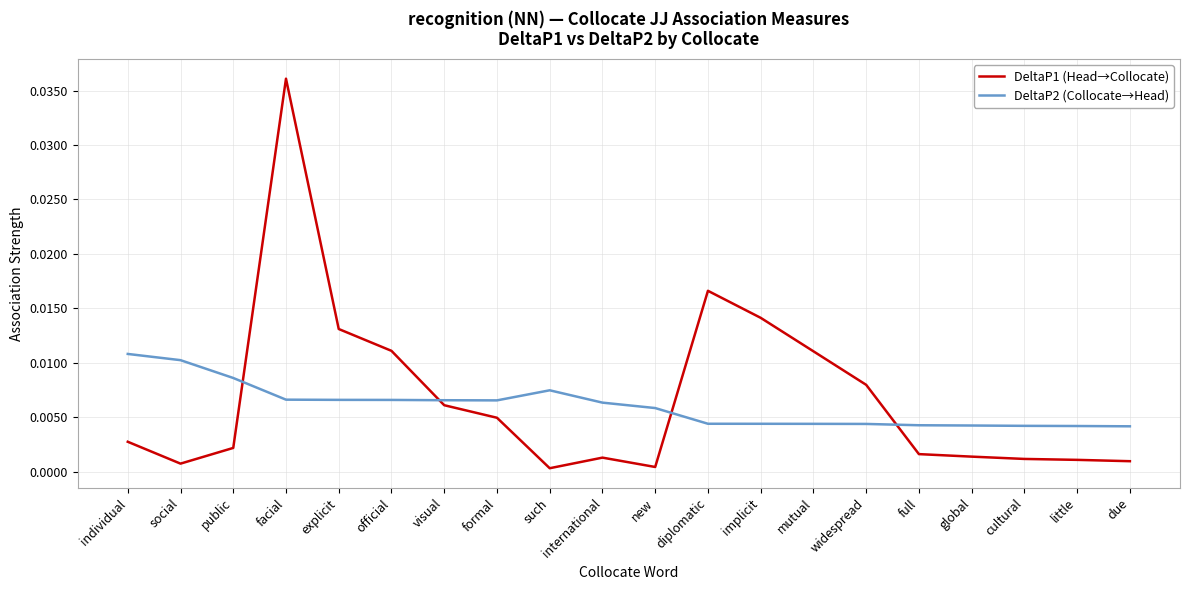

Which series has the widest spread of values?

DeltaP1 (Head→Collocate)